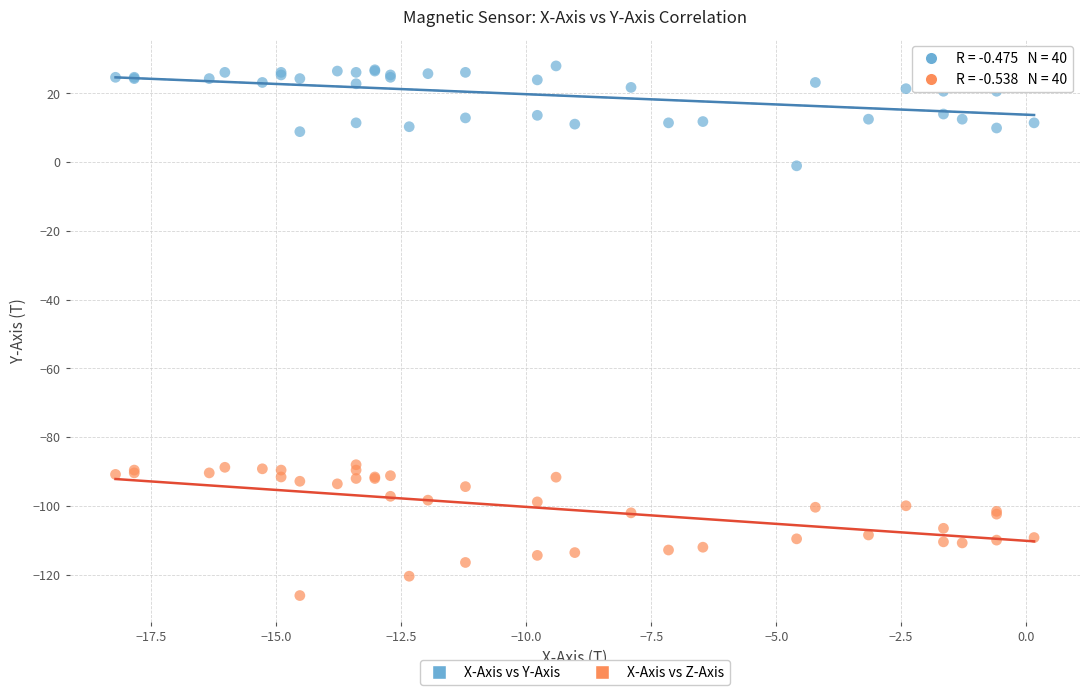

Which series has the widest spread of Y values?

X-Axis vs Z-Axis